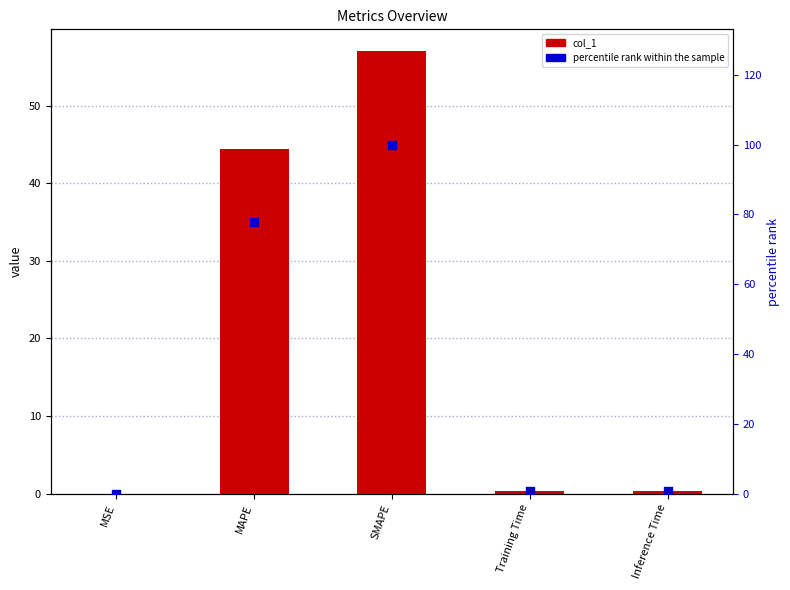

Which series reaches the maximum Y coordinate?

percentile rank within the sample